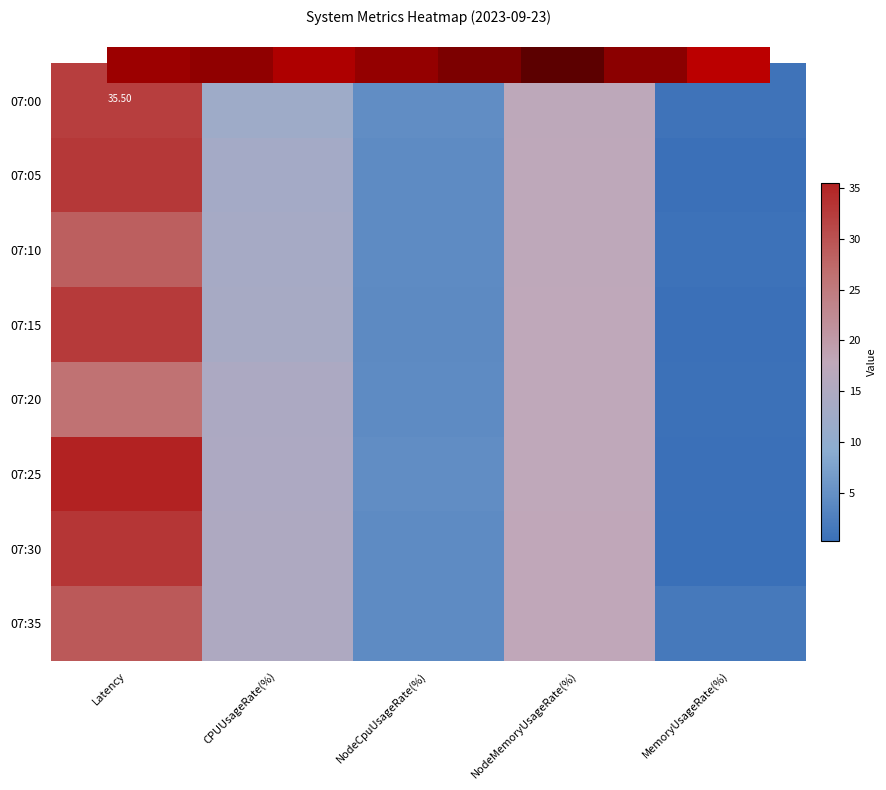

Is it true that 07:30 equals 33.1 at Latency?

True